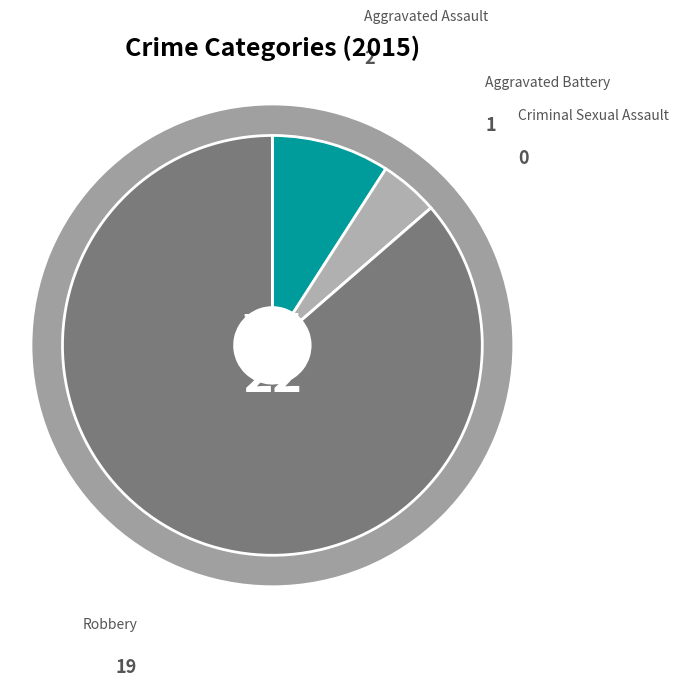

What is the smallest slice in the pie chart?

Criminal Sexual Assault